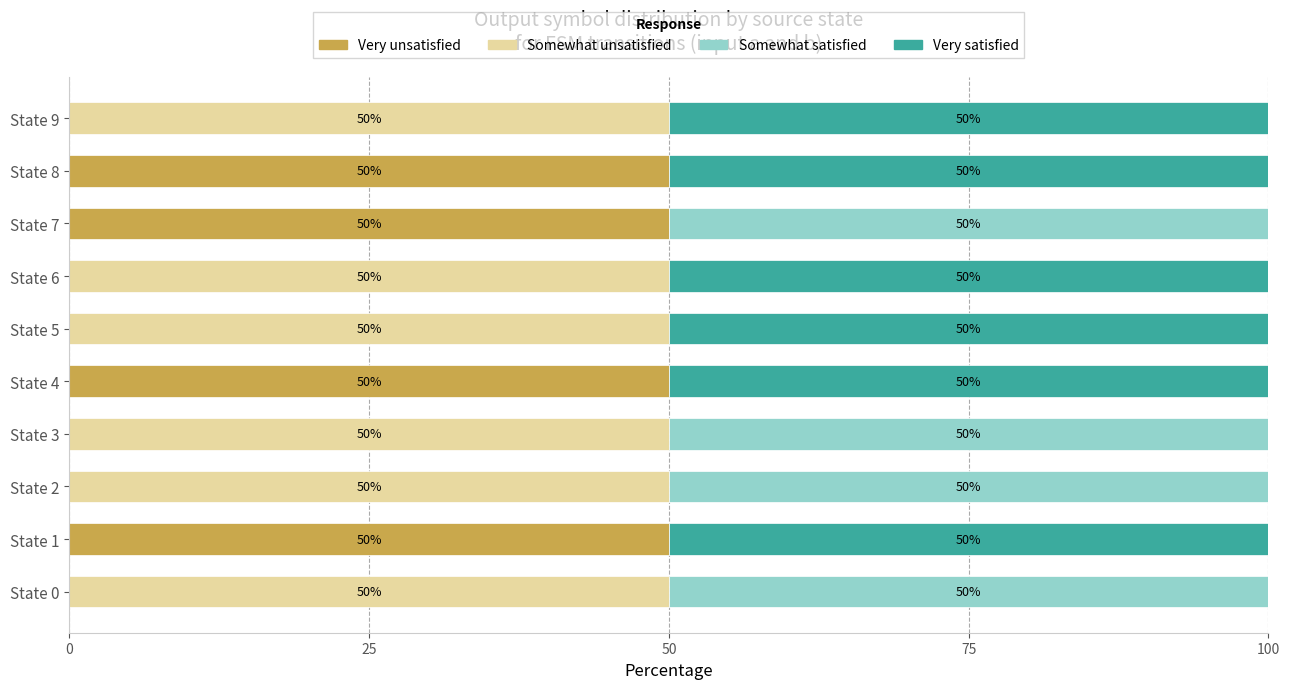

True or false: Very unsatisfied has a value of -34 at State 6.

False